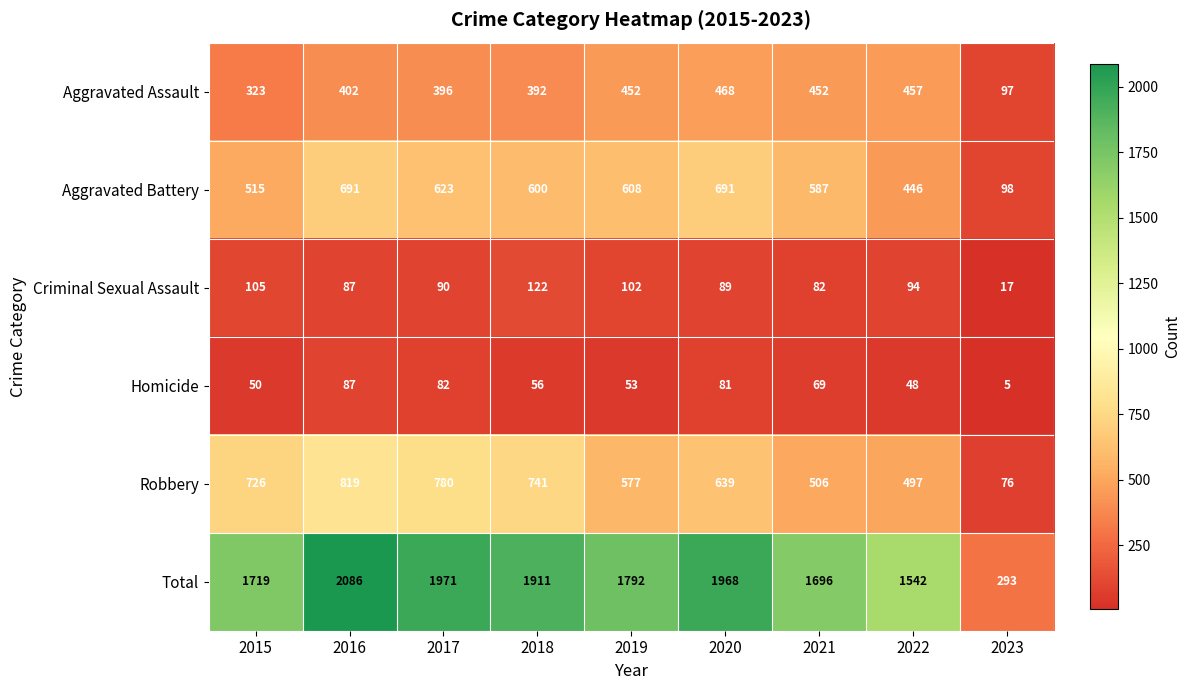

What is the total value across all series at 2016?

4172